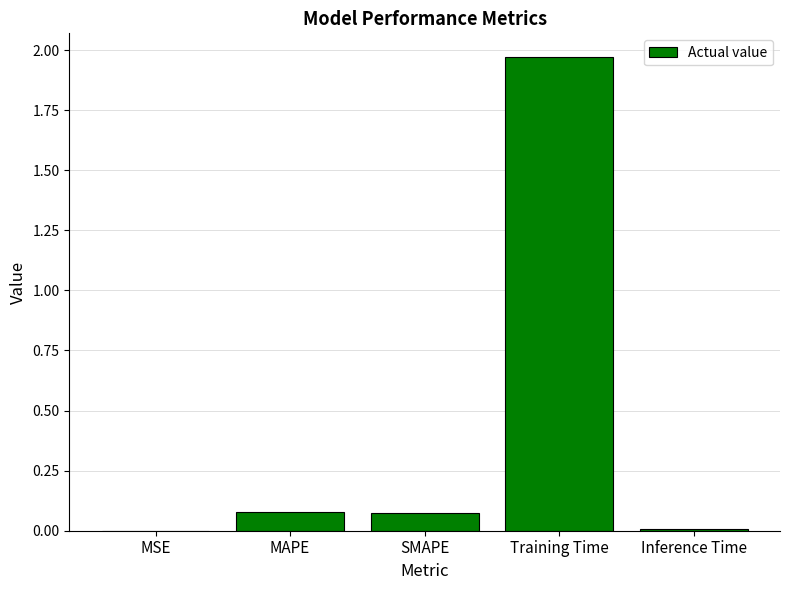

What is the sum of all values?

2.1